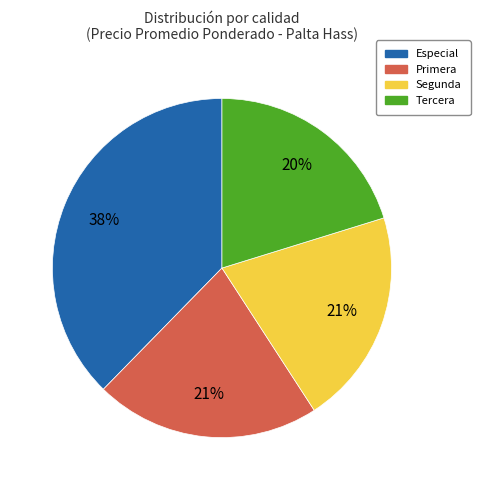

Is the sum of Primera and Segunda greater than half?

No